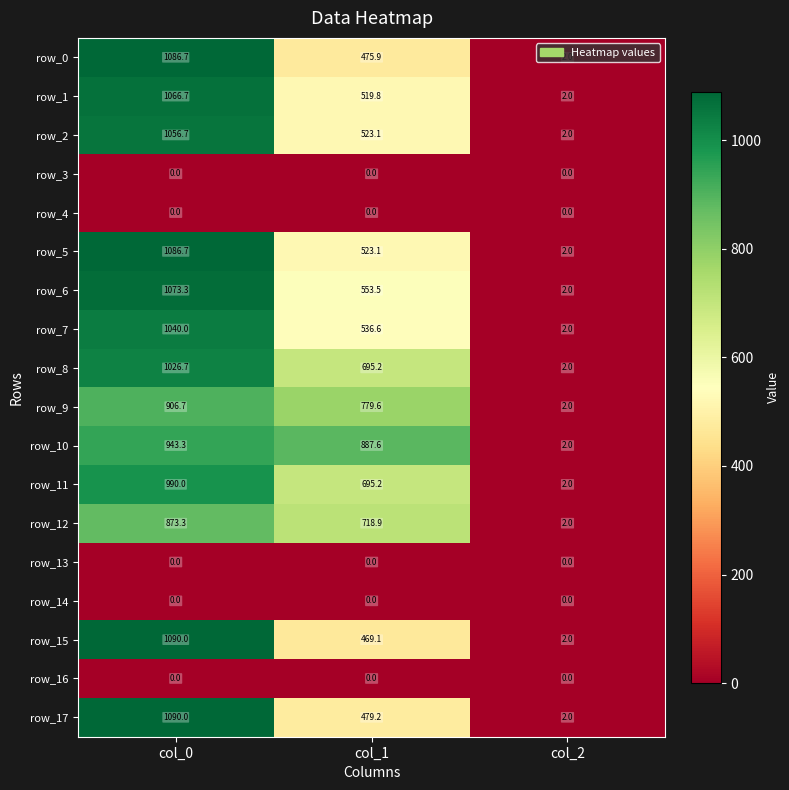

At which label does row_10 reach its minimum?

col_2